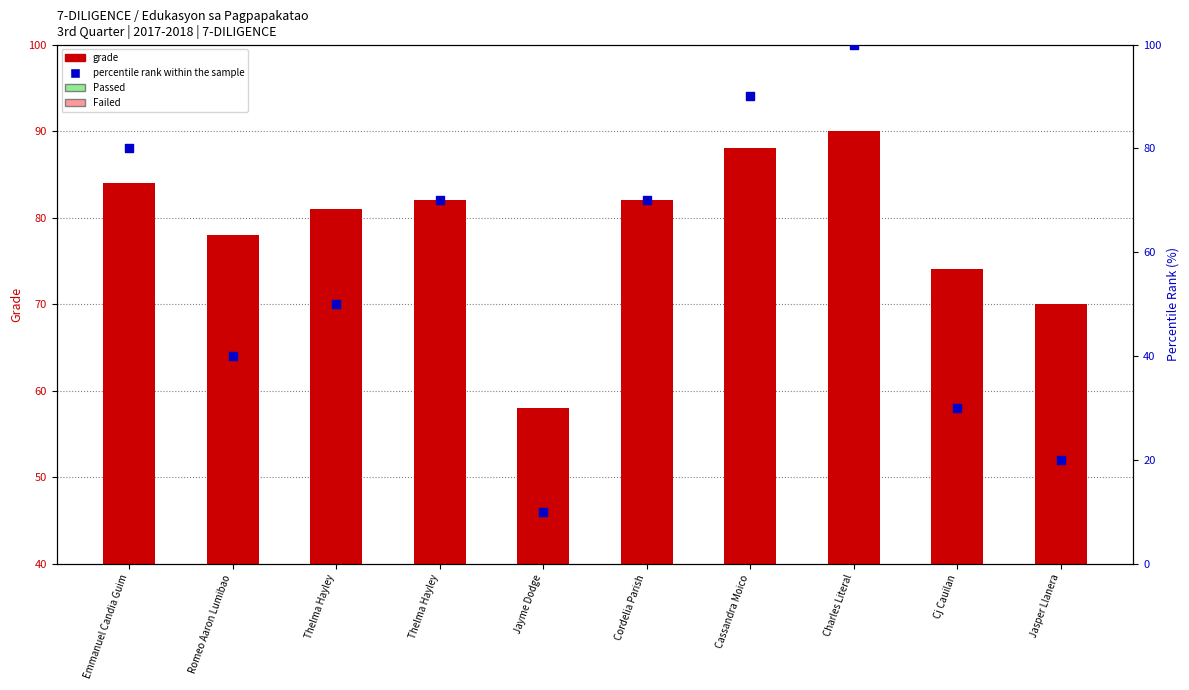

Which series has the largest total across all categories?

grade